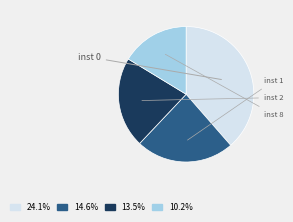

Is there any slice that represents more than half of the pie?

No